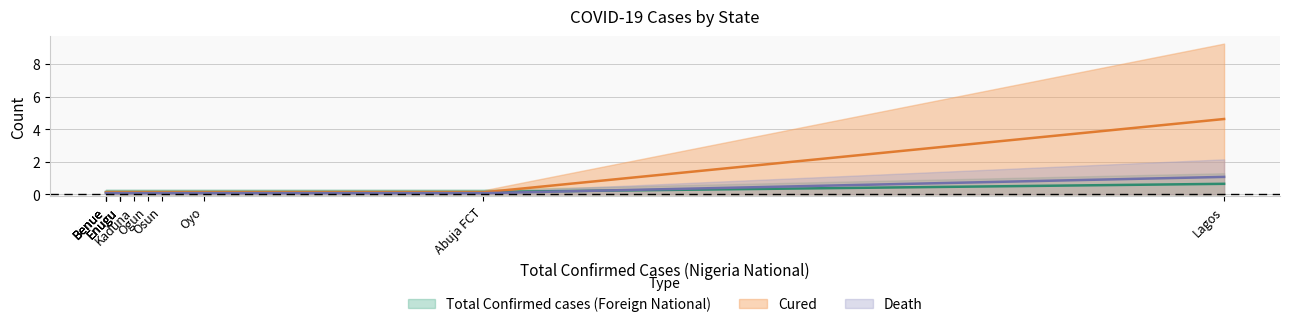

At which label does Cured reach its peak?

Lagos